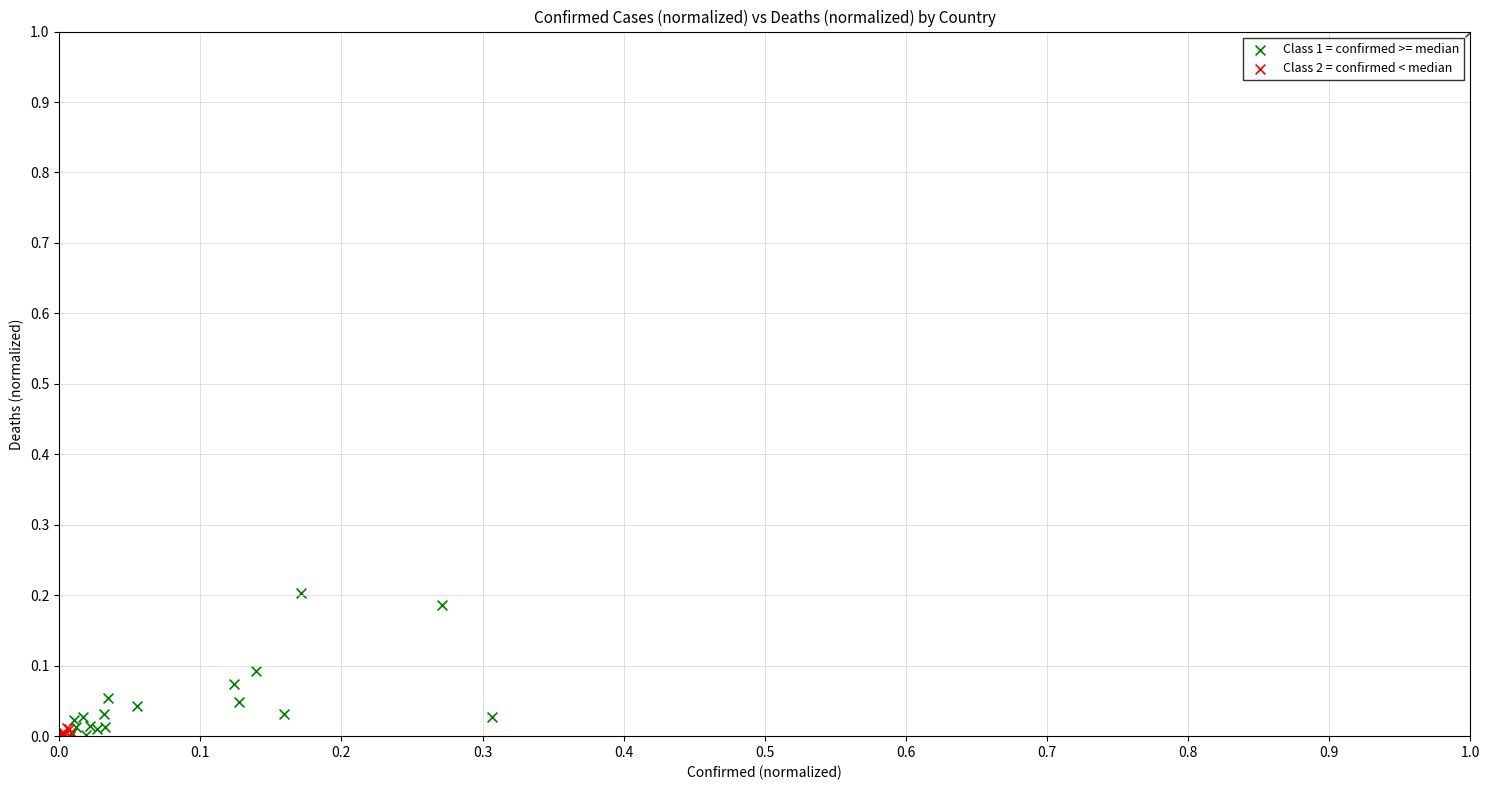

Which series has the widest spread of Y values?

Class 1 = confirmed >= median